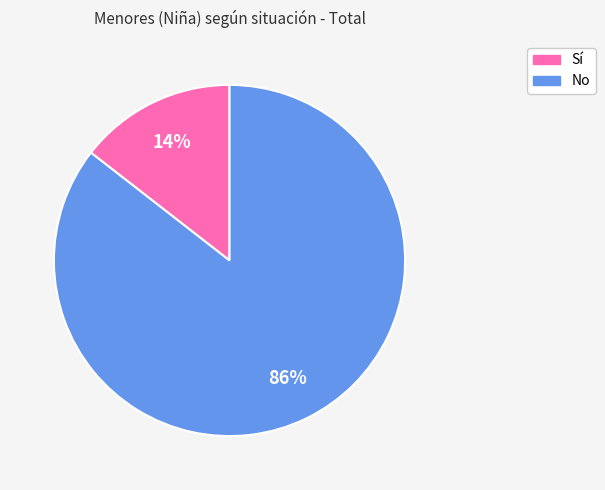

To the nearest percent, what is the combined percentage of Sí and No?

100%